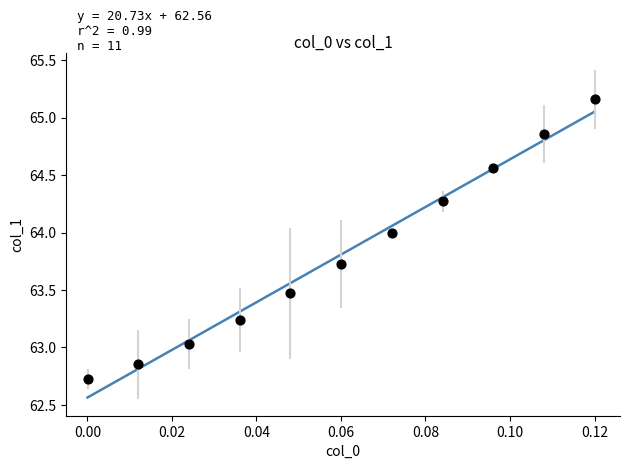

What is the range of Y values (max minus min)?

2.4